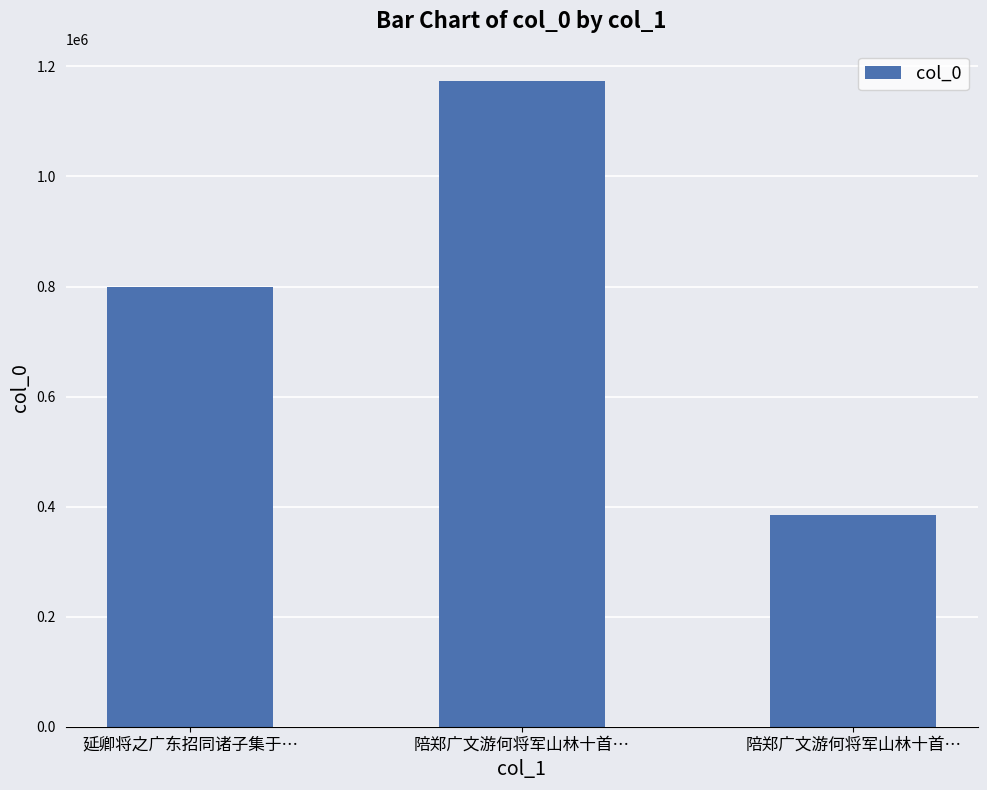

Reading right to left, extract all data points from this chart.

陪郑广文游何将军山林十首…=384832	陪郑广文游何将军山林十首…=1173266	延卿将之广东招同诸子集于…=799463